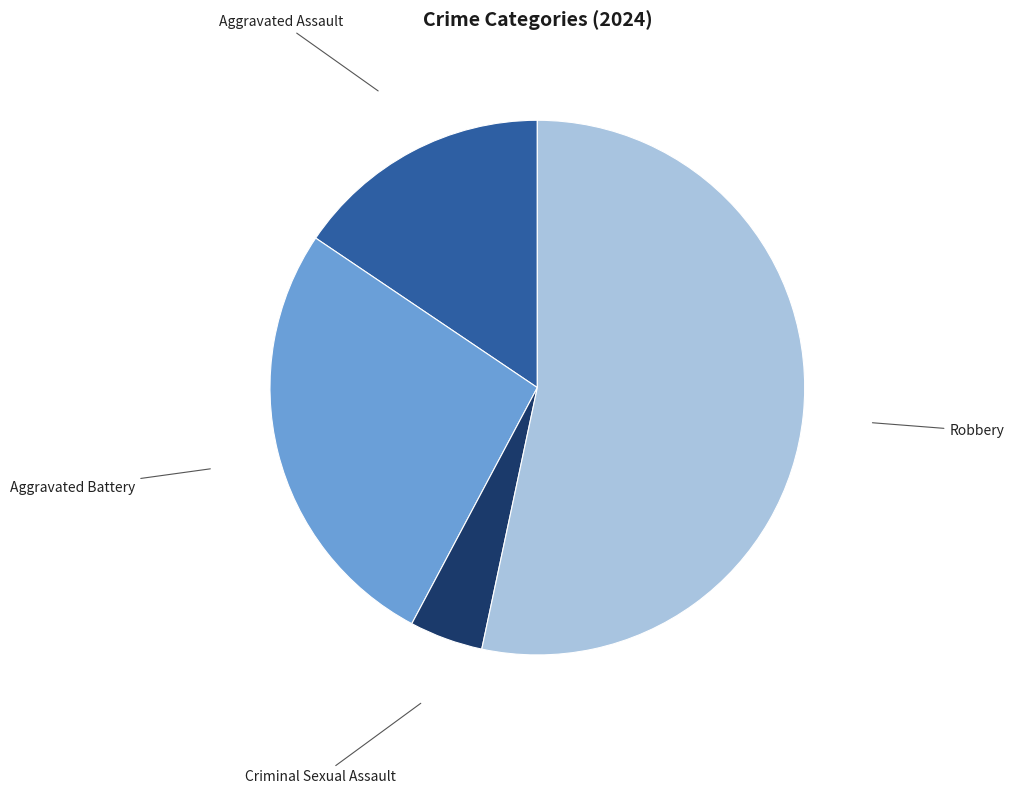

Combined, do Aggravated Battery and Robbery account for over 50%?

Yes